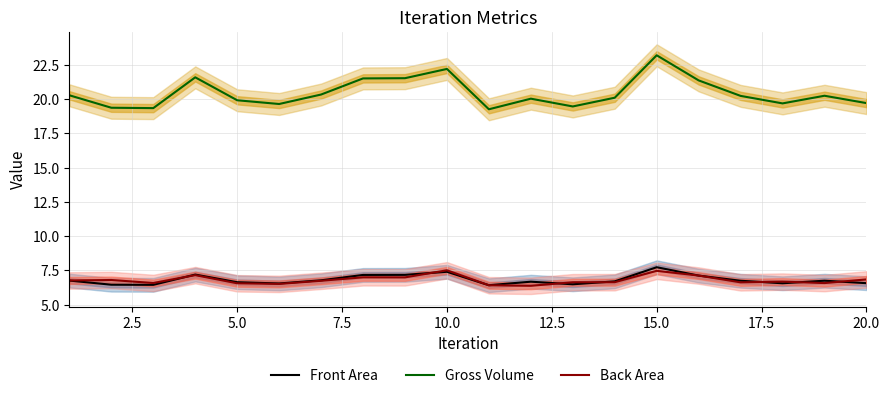

What is the maximum value for Gross Volume Line?

23.2